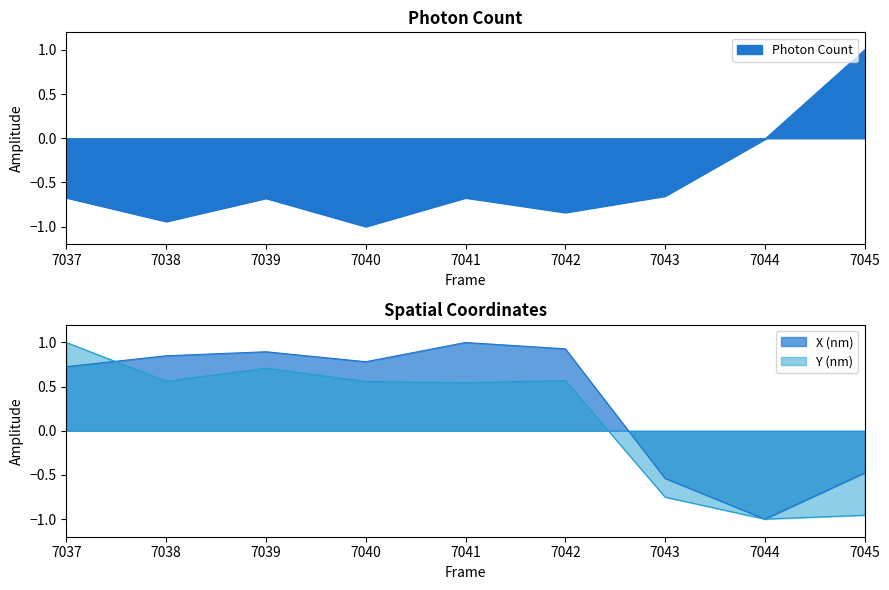

True or false: Photon Count and Y (nm) intersect in this chart.

True